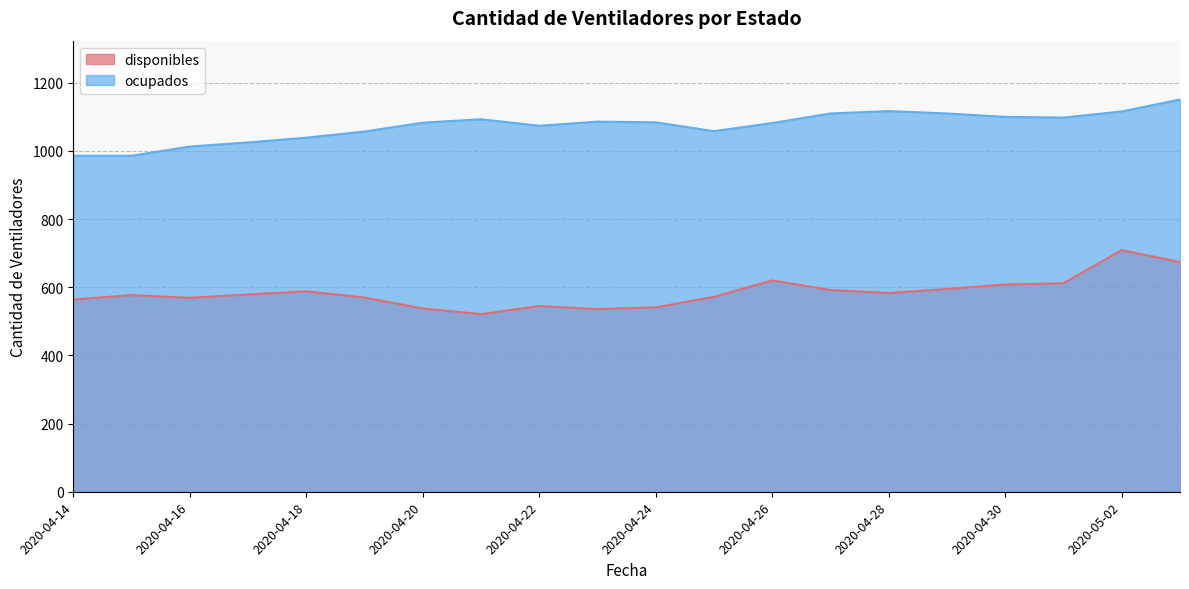

Which series has the largest range (max minus min)?

disponibles